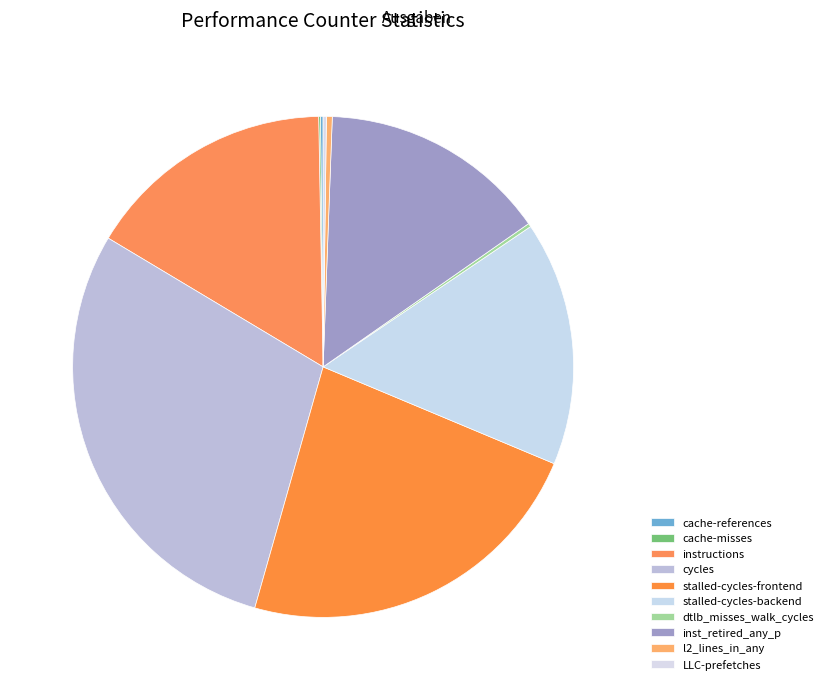

Which category has the smallest portion of the pie?

cache-misses